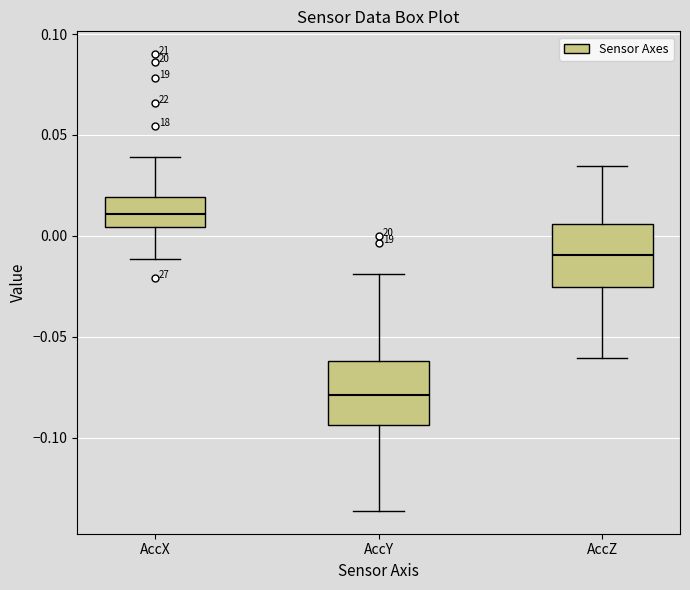

Where does the median line of the box for AccZ sit on the y-axis? The values are not printed on the chart, so give them approximately, as read against the axis.

-0.010